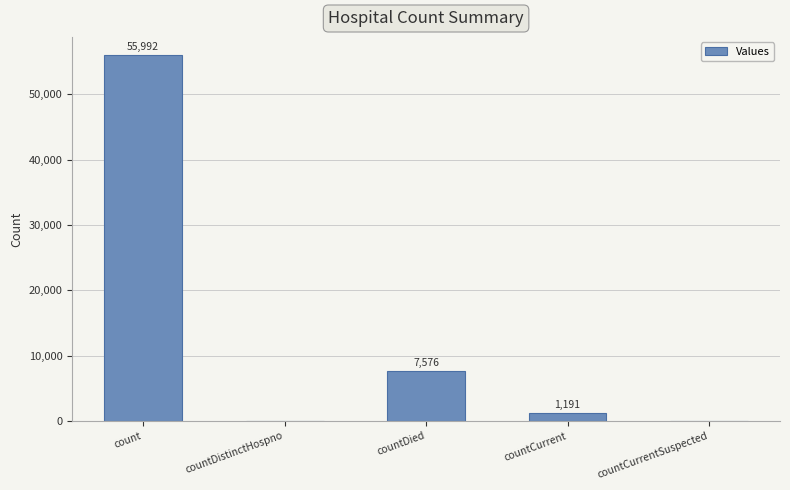

What is the greatest value displayed?

55992